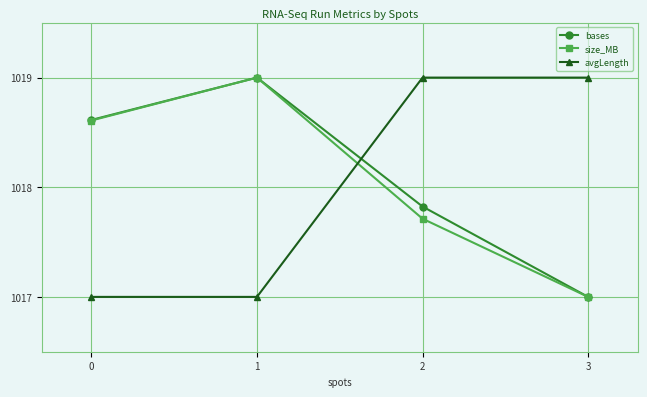

List the labels in order of size_MB value, largest first.

1, 0, 2, 3